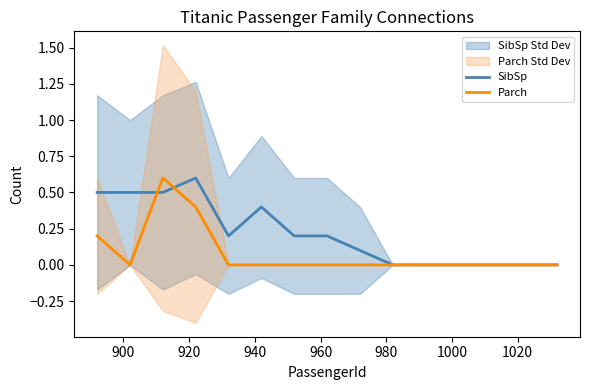

What position from the right is 1000?

9